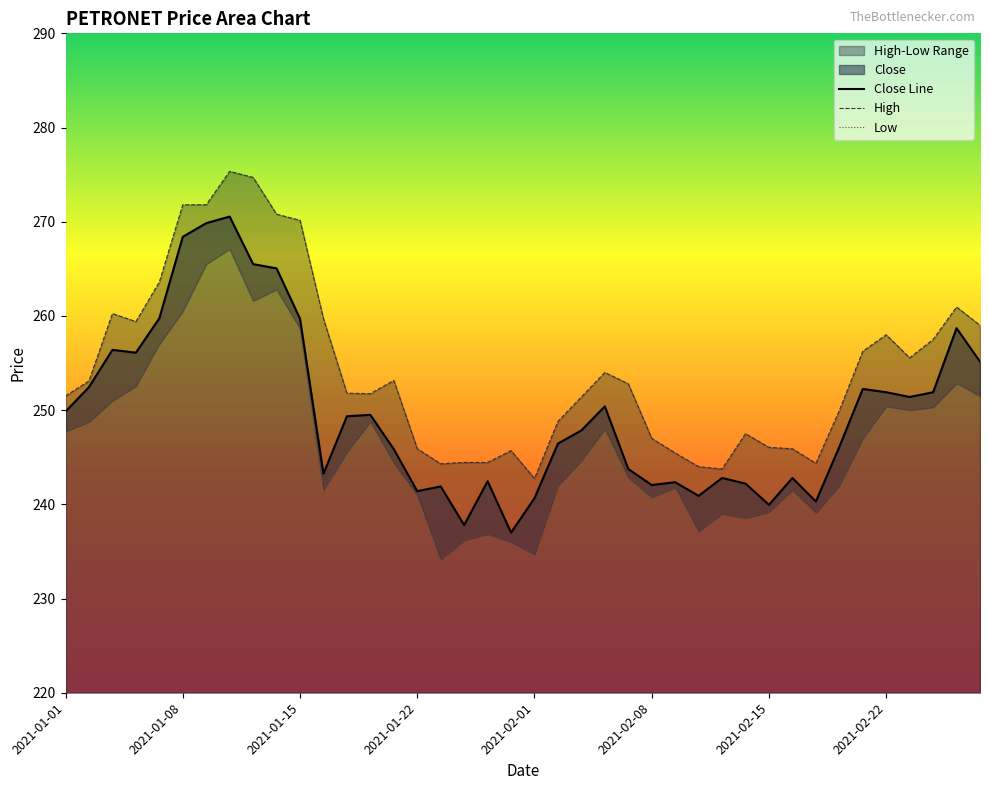

What is the highest value of the Close Line series?

270.6